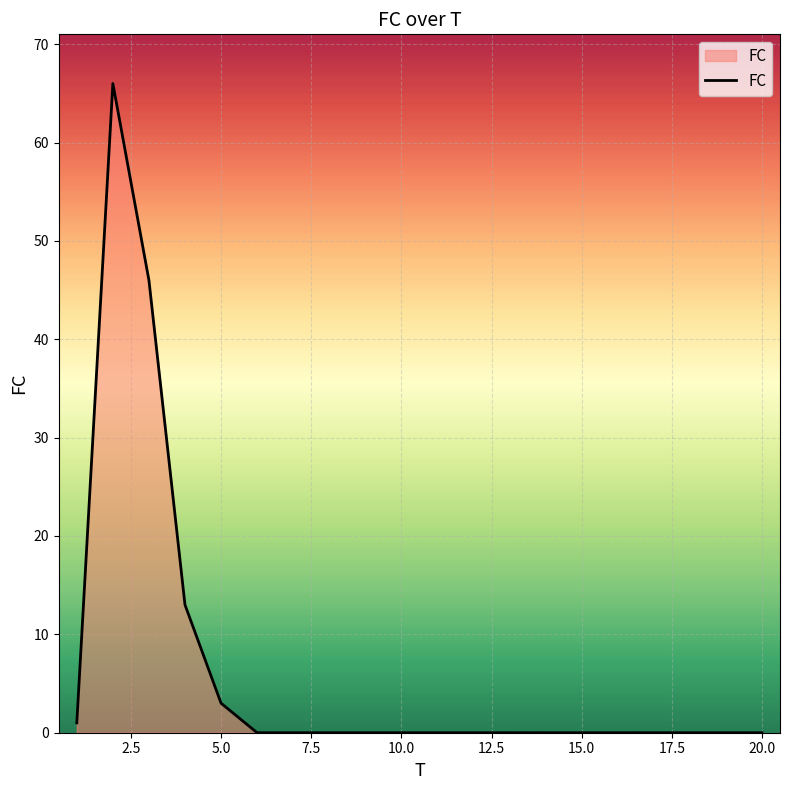

What is the greatest value displayed?

66